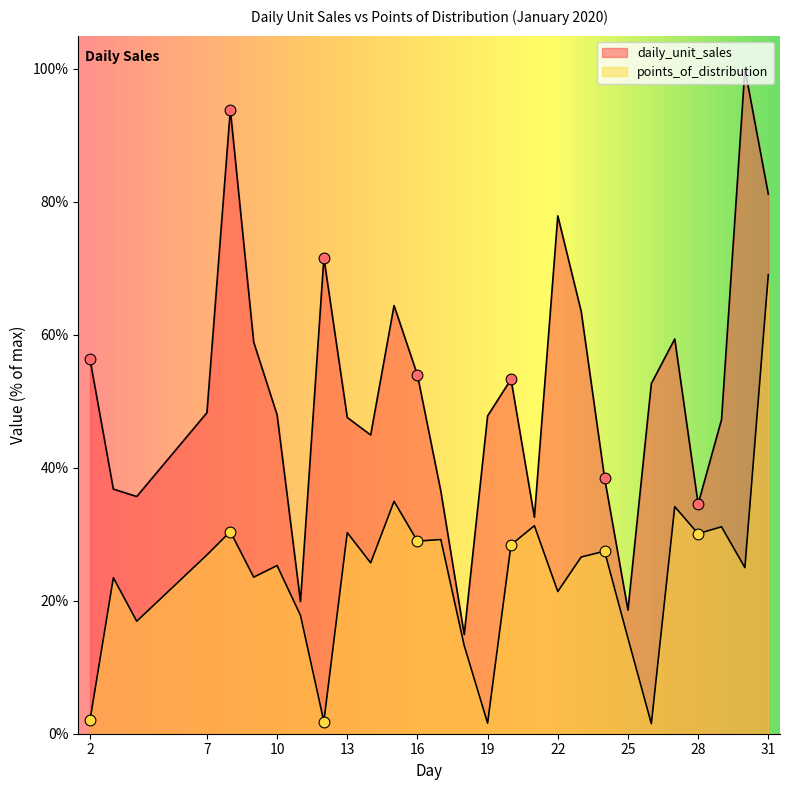

Which series reaches the minimum Y coordinate?

points_of_distribution